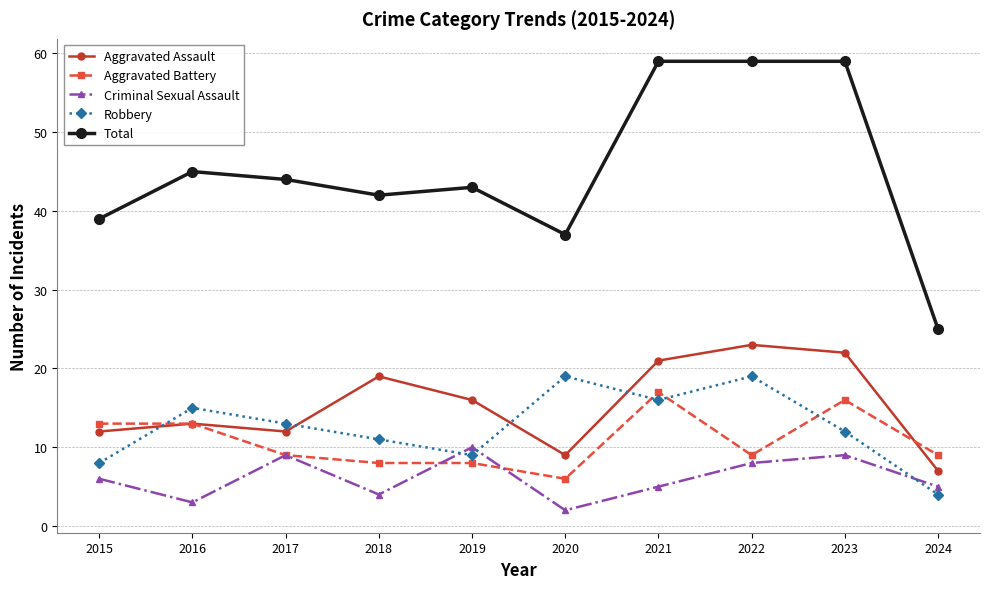

What are all the series names shown in the legend?

Aggravated Assault, Aggravated Battery, Criminal Sexual Assault, Robbery, Total